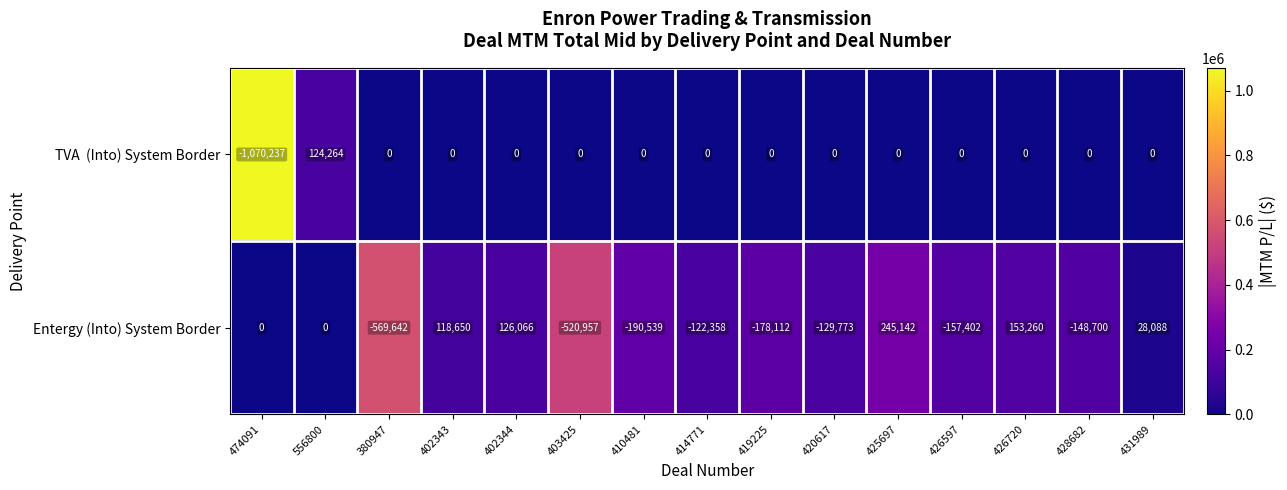

Where is Entergy (Into) System Border nearest to the value -162250?

426597